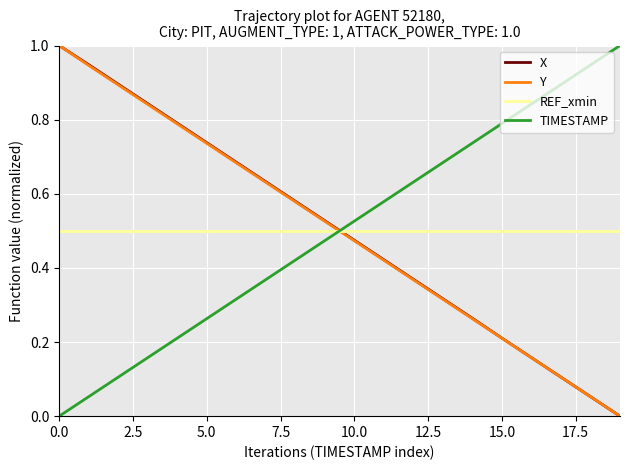

True or false: REF_xmin and TIMESTAMP intersect in this chart.

True